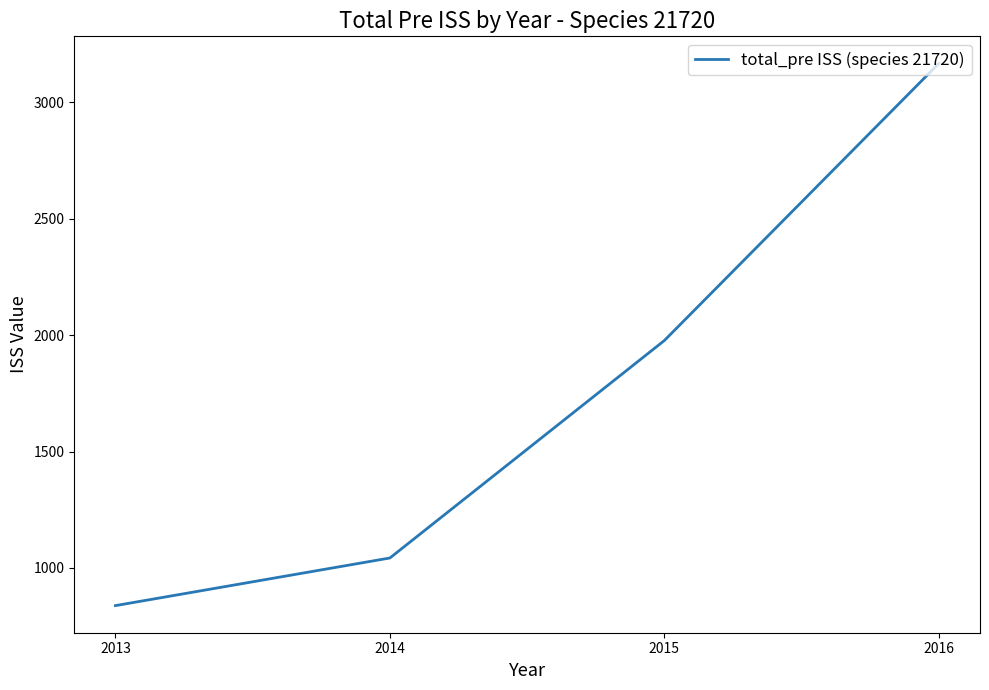

Which category has the highest value across all series?

2016